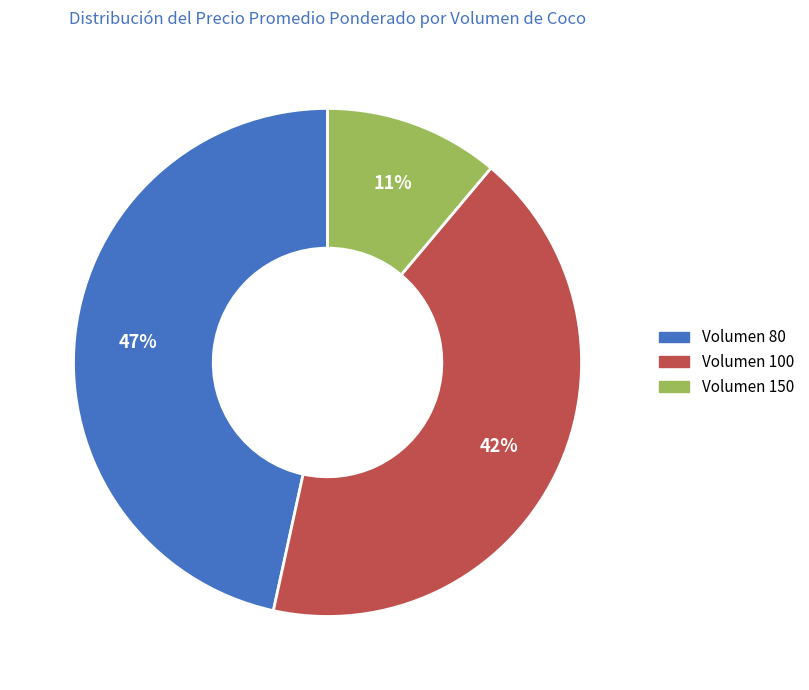

Is the sum of Volumen 100 and Volumen 150 greater than half?

Yes